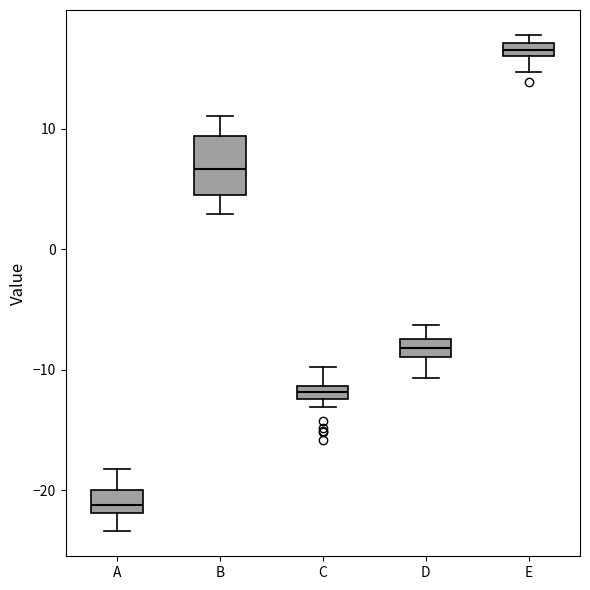

Which box is the tallest, from its lower edge to its upper edge?

B